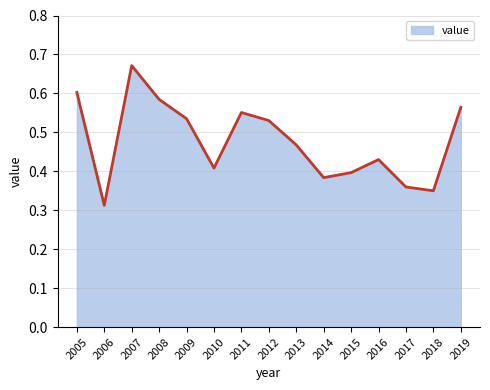

Which has a higher value, 2012 or 2019?

2019